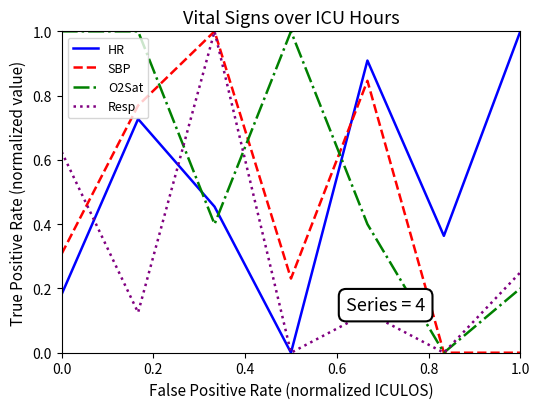

Rank the series by their average value, from lowest to highest.

Resp, SBP, HR, O2Sat